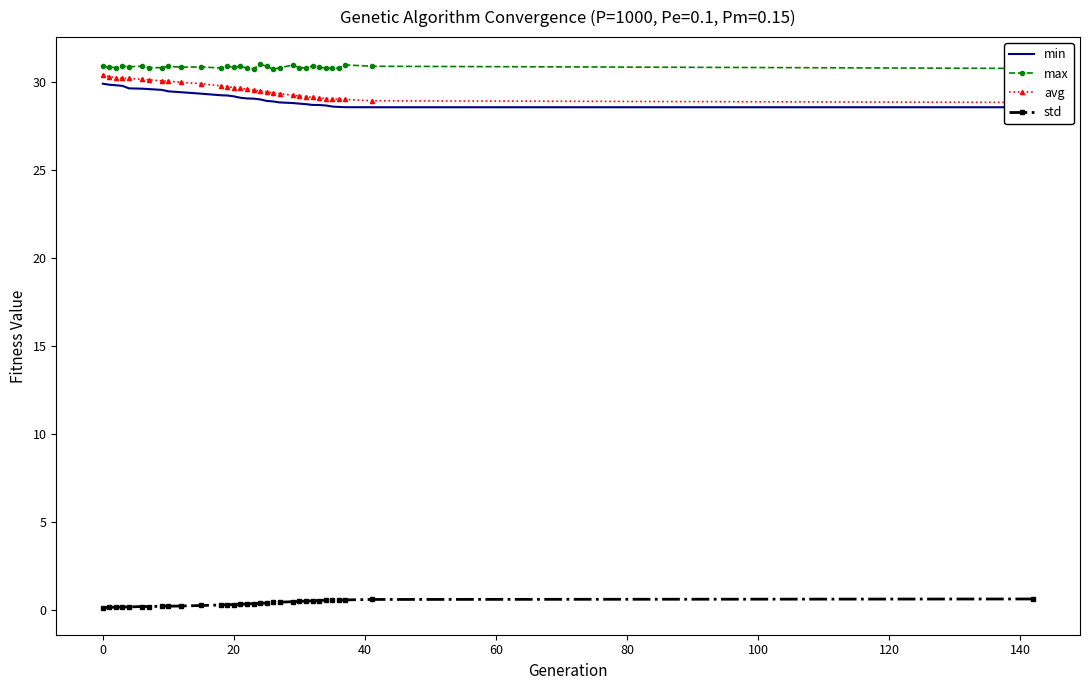

True or false: max and std intersect in this chart.

False